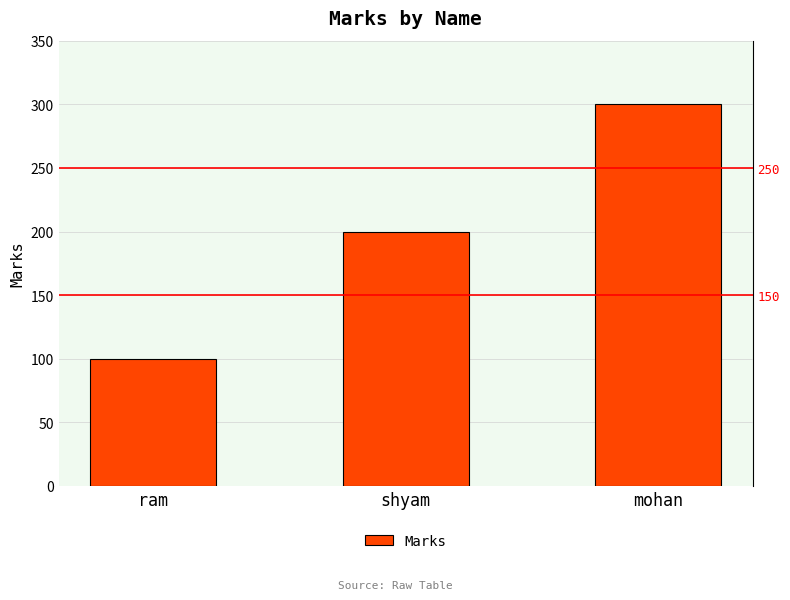

Count the values in the range 100 to 300.

3